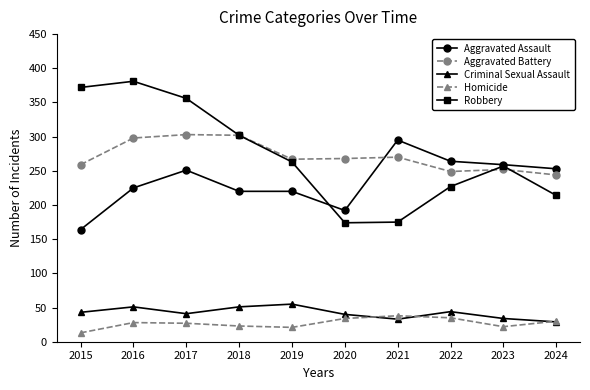

List the series in order of their peak value, highest first.

Robbery, Aggravated Battery, Aggravated Assault, Criminal Sexual Assault, Homicide